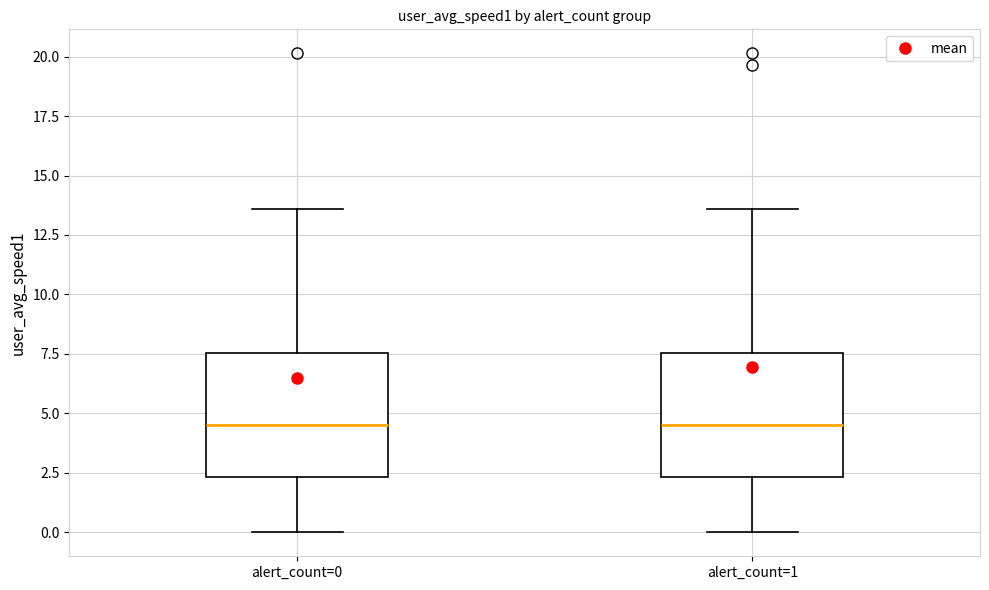

Reading left to right, read every box against the y-axis: the position of its median line, the range the box covers, and the ends of its whiskers. The values are not printed on the chart, so give them approximately, as read against the axis.

alert_count=0: median 4.5, box 2.5 to 7.5, whiskers 0.0 to 13.5
alert_count=1: median 4.5, box 2.5 to 7.5, whiskers 0.0 to 13.5